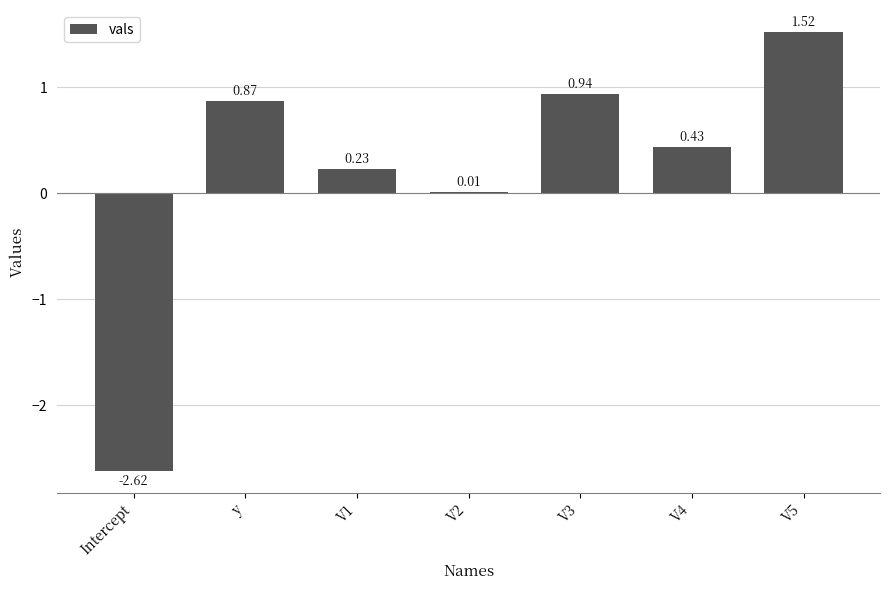

What is the change in value from Intercept to V2?

+2.6